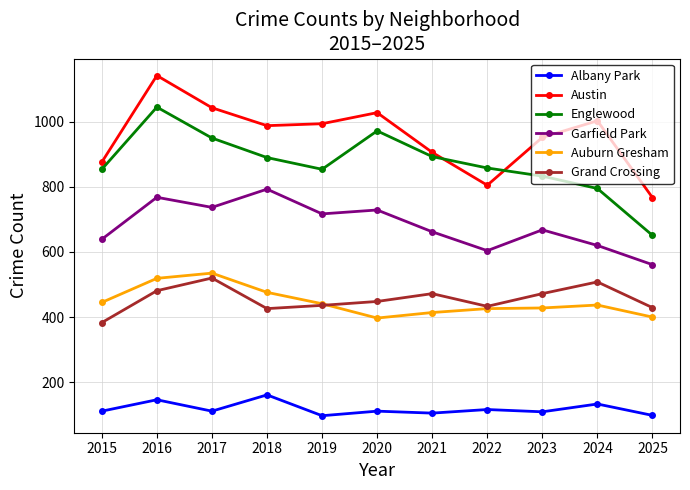

What is the difference between the maximum and second lowest values in the Auburn Gresham series?

135